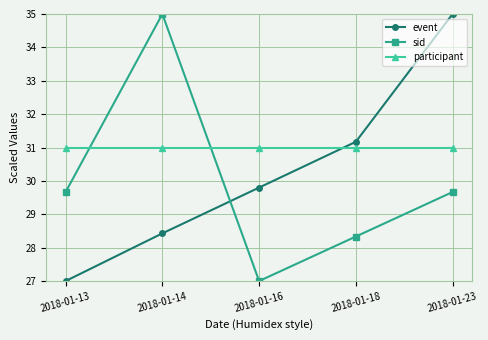

What is the value of the event point at the 3rd from the left?

29.8